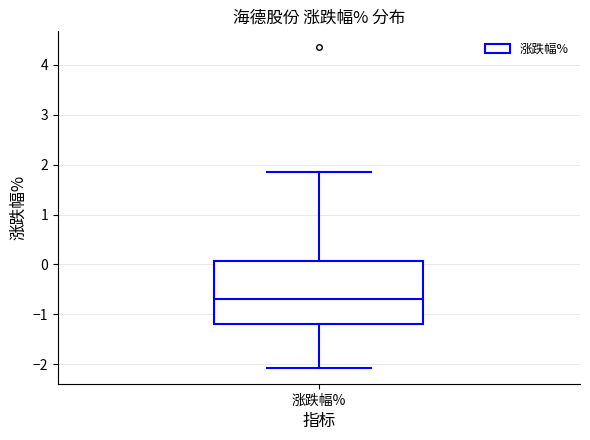

Where does the median line of the box for 涨跌幅% sit on the y-axis? The values are not printed on the chart, so give them approximately, as read against the axis.

-0.7